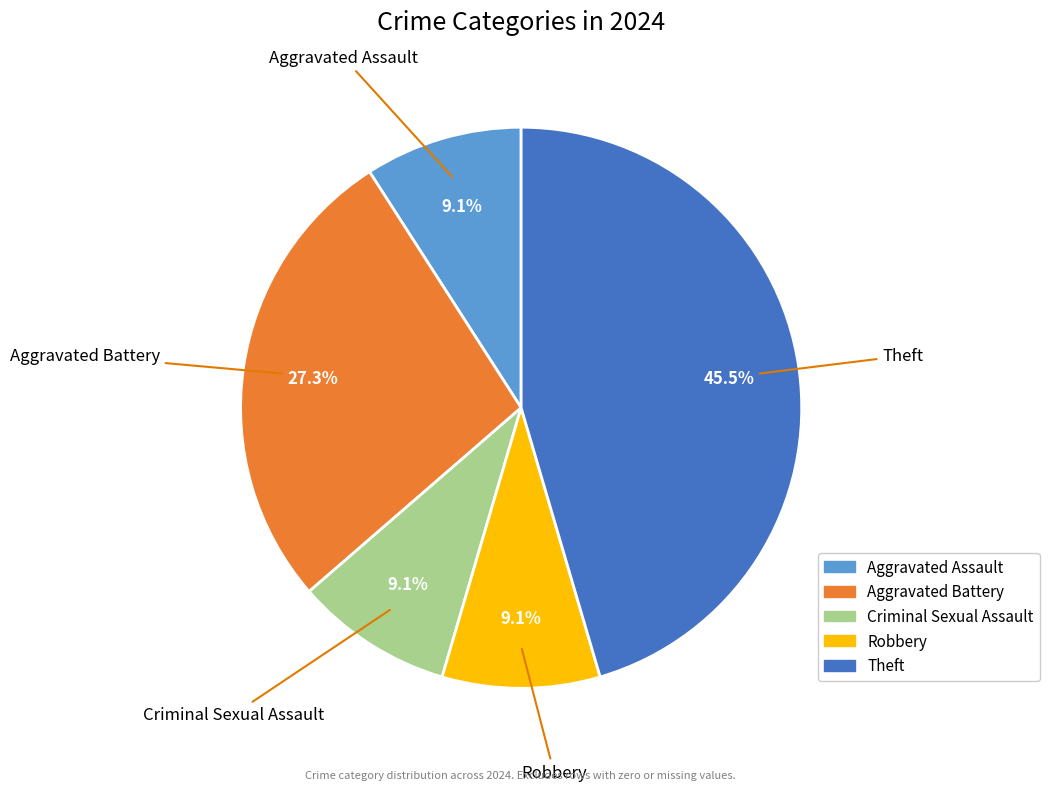

To the nearest percent, what percentage of the pie is Aggravated Assault?

9%